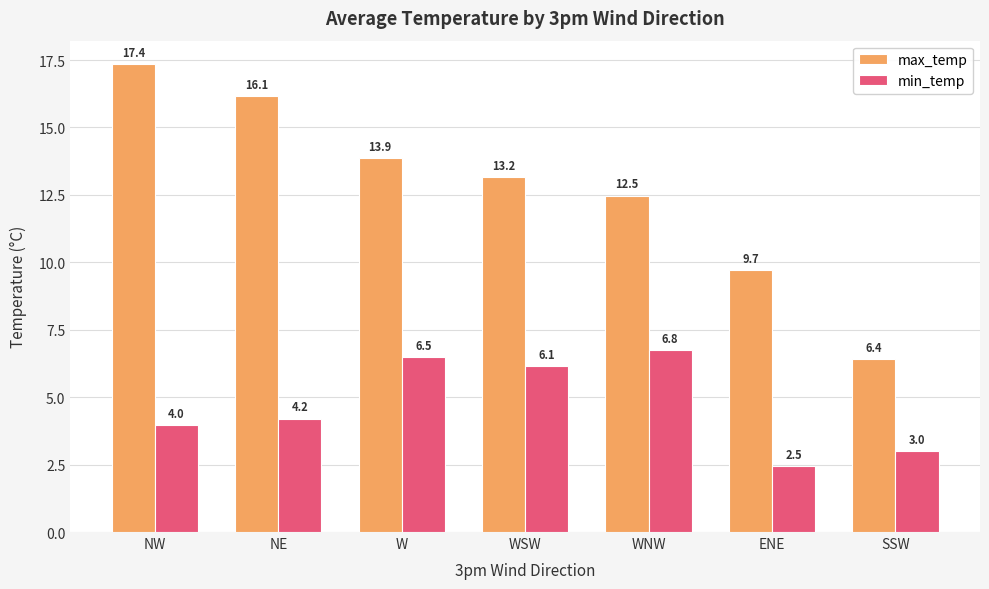

What is the approximate value of min_temp at WSW?

6.1